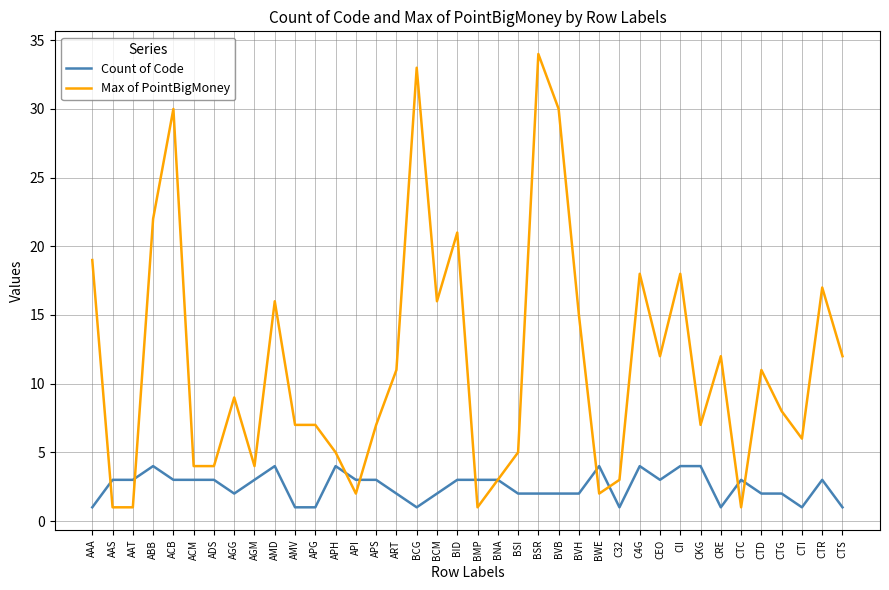

How many Count of Code values are between 2 and 3?

23